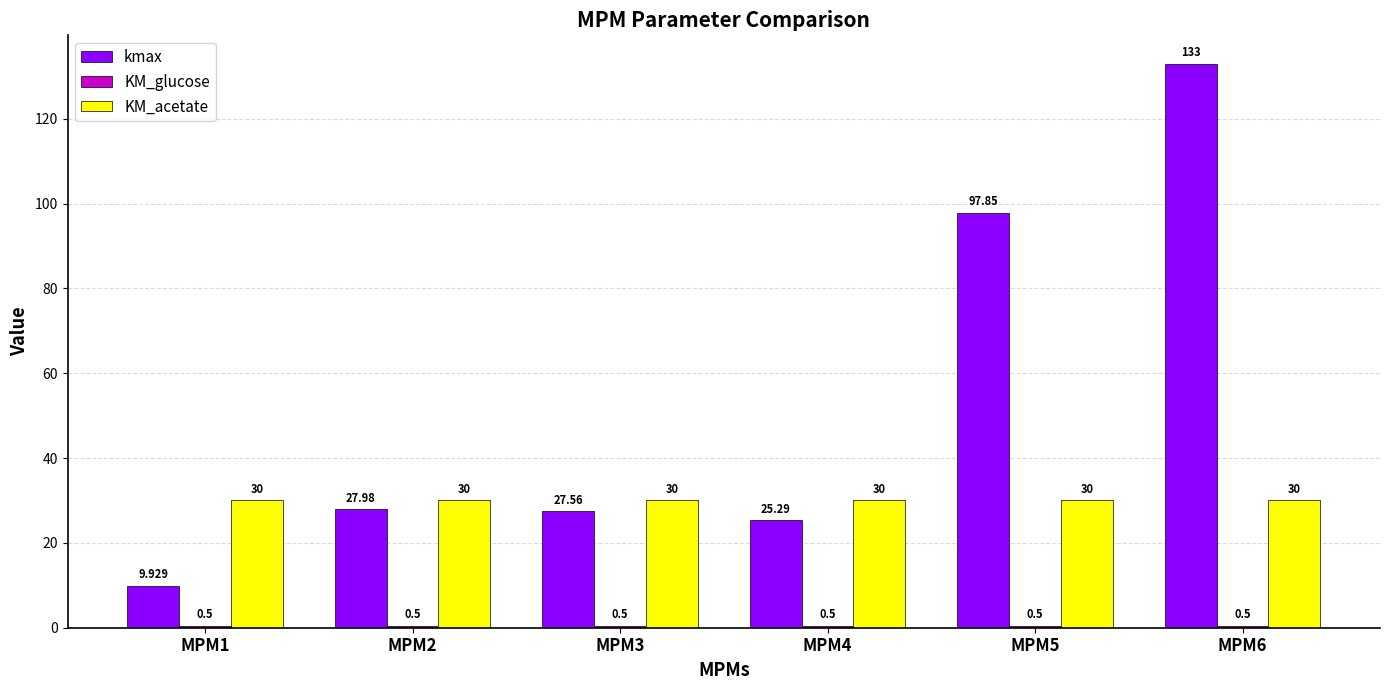

Which series changed the most between MPM1 and MPM3?

kmax